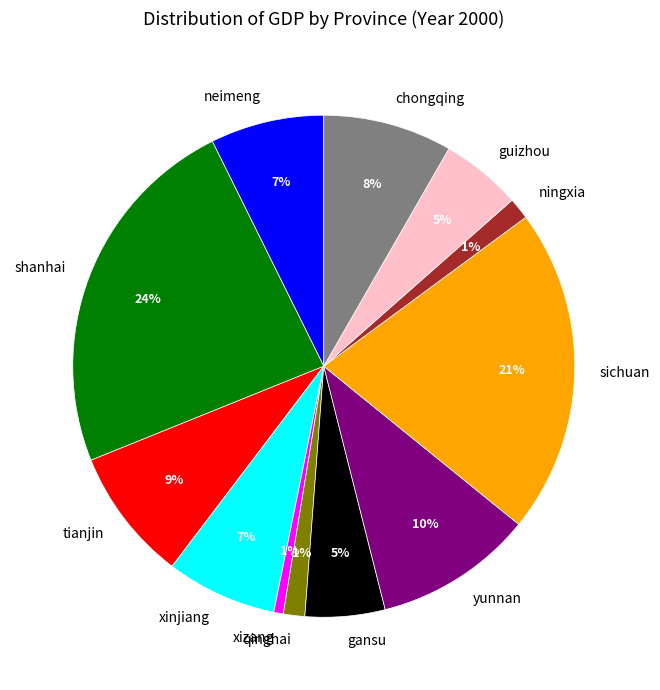

Count the number of slices in the pie.

12